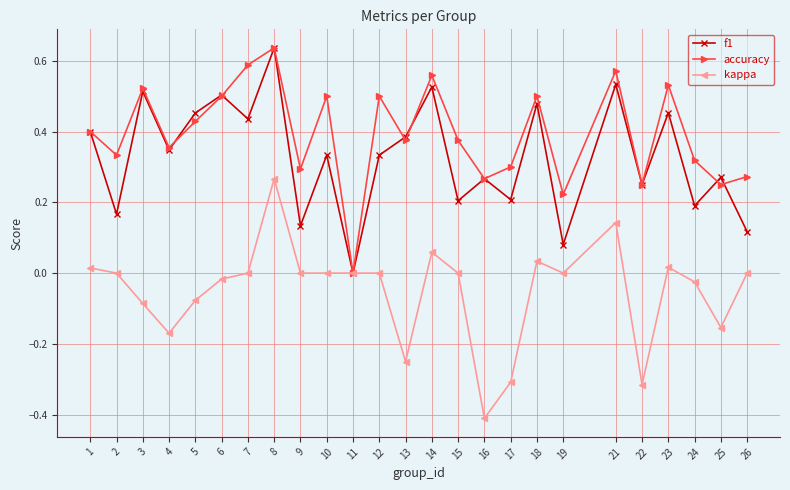

The kappa series shows -0.3 at 17. True or false?

True